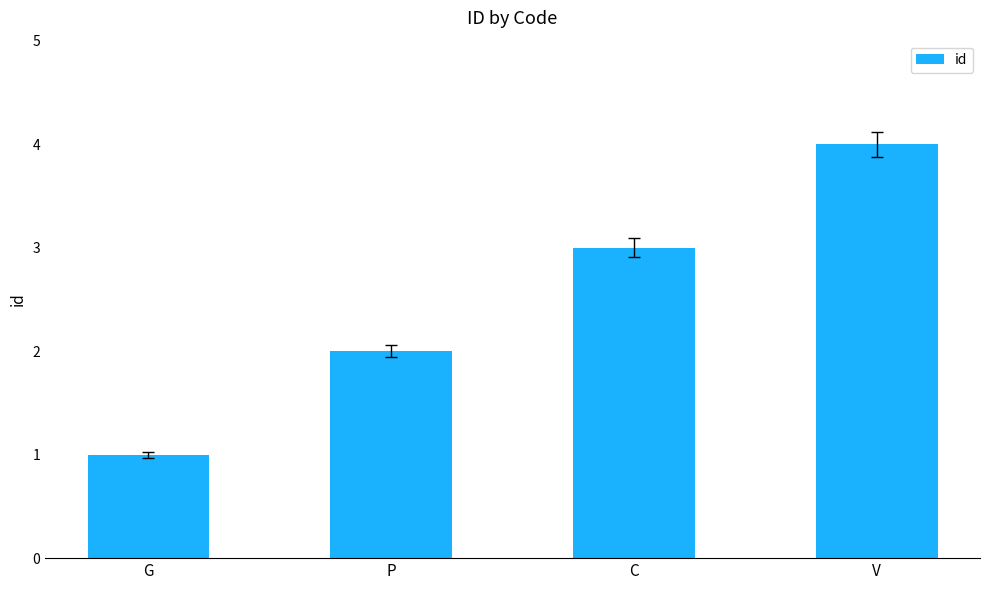

What position from the right is V?

1